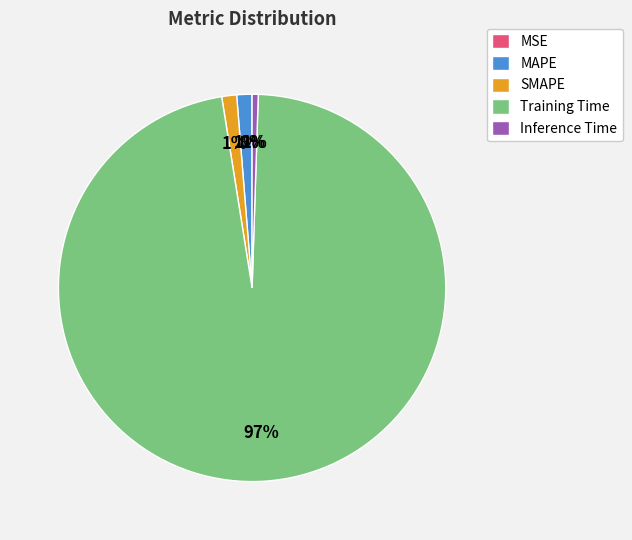

To the nearest percent, what percentage of the pie is SMAPE?

1%